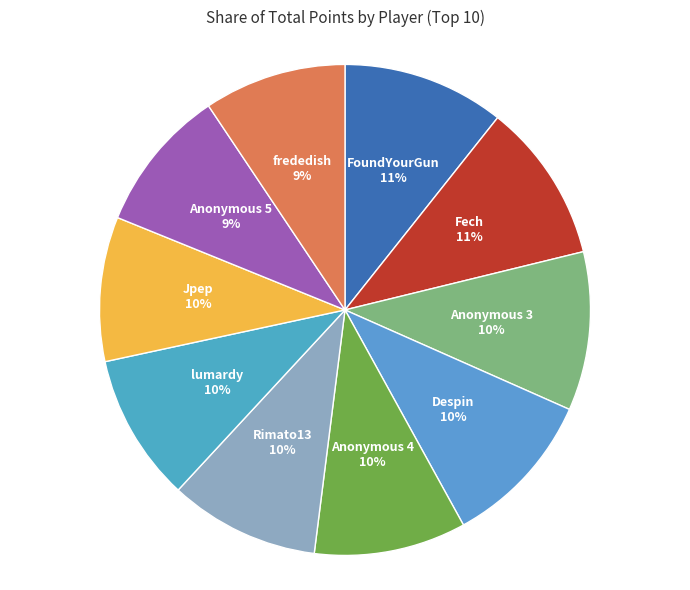

Count the number of slices in the pie.

10